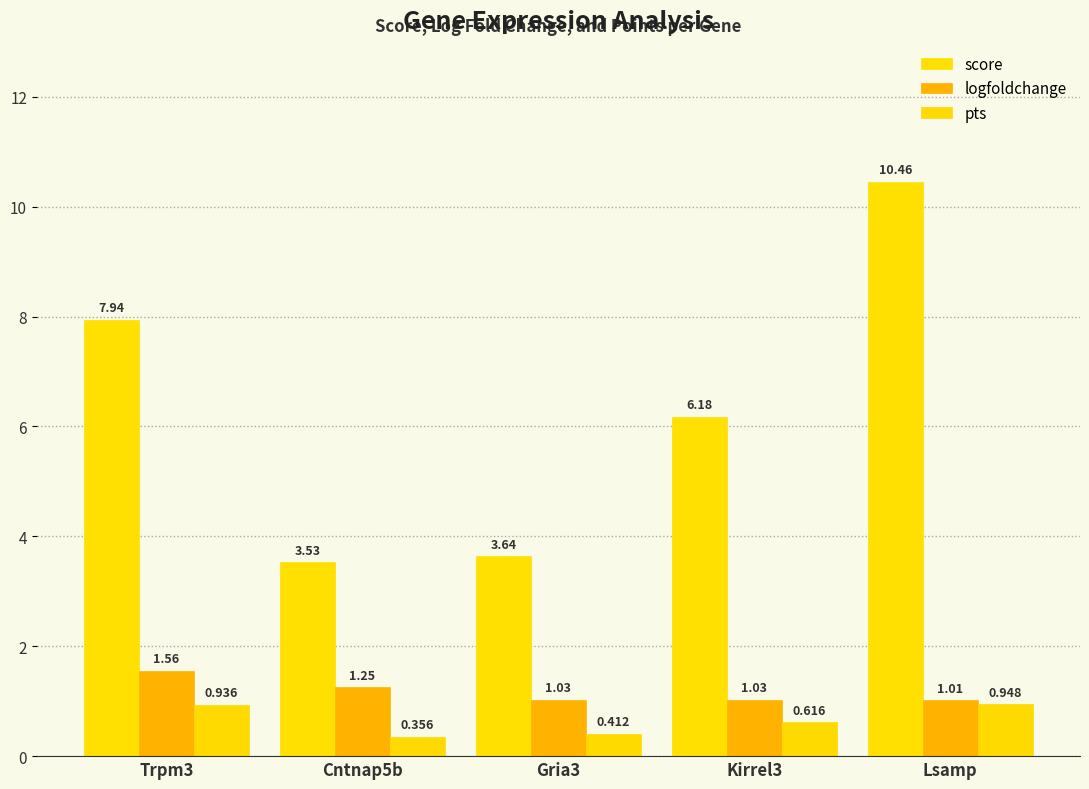

At which label is pts closest to 0?

Cntnap5b